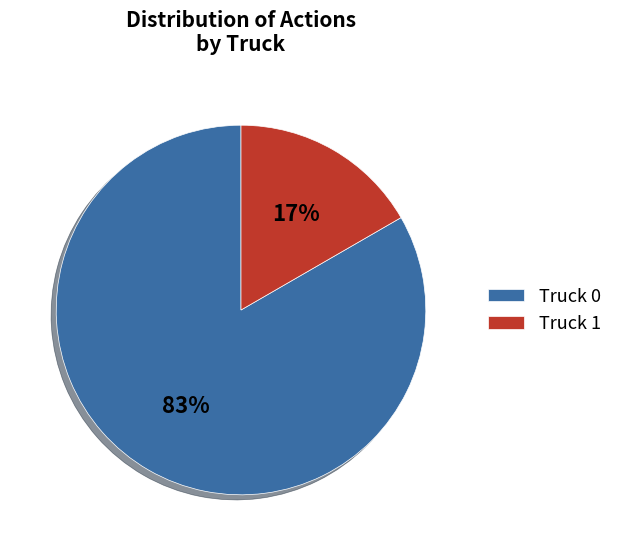

Is it true that Truck 0 is 69% of the pie?

False